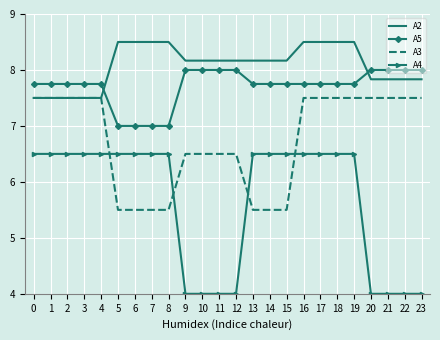

List the series in order of their overall mean, lowest first.

A4, A3, A5, A2